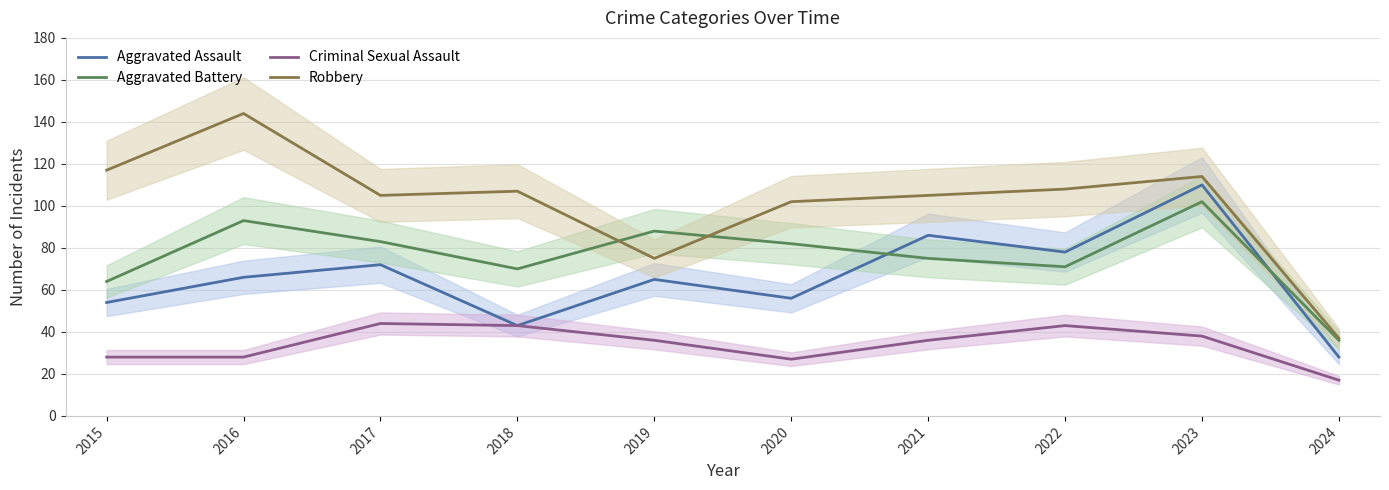

What is the sum of the Aggravated Assault values at 2018 and 2021?

129